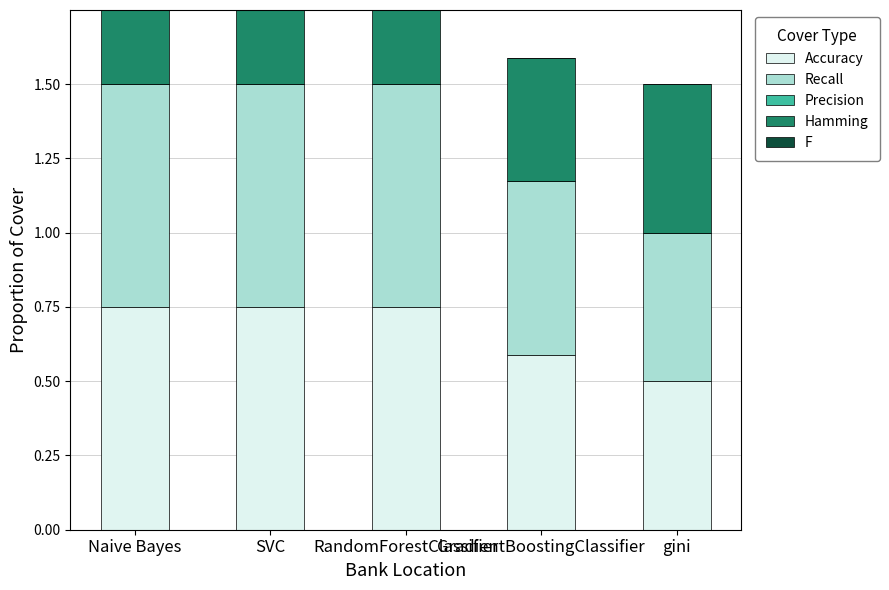

What is the minimum value for Accuracy?

0.5